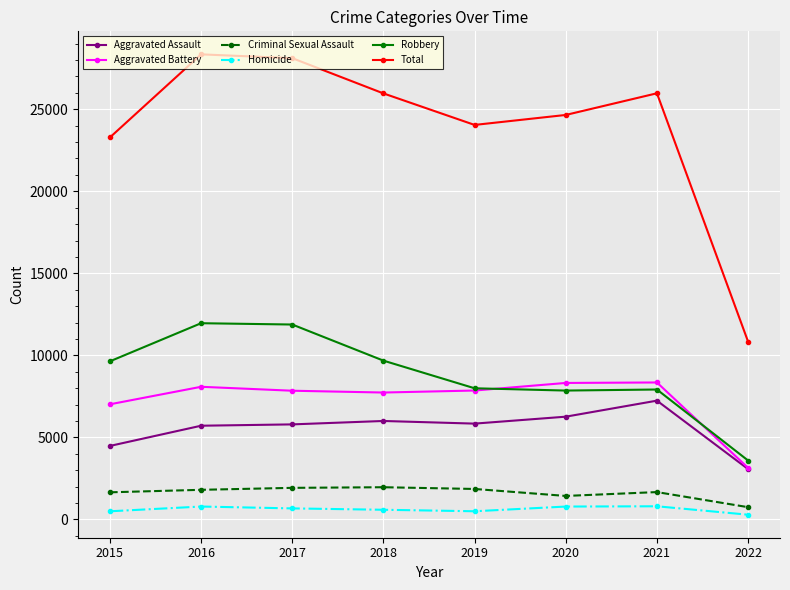

How many categories are shown in the chart?

8